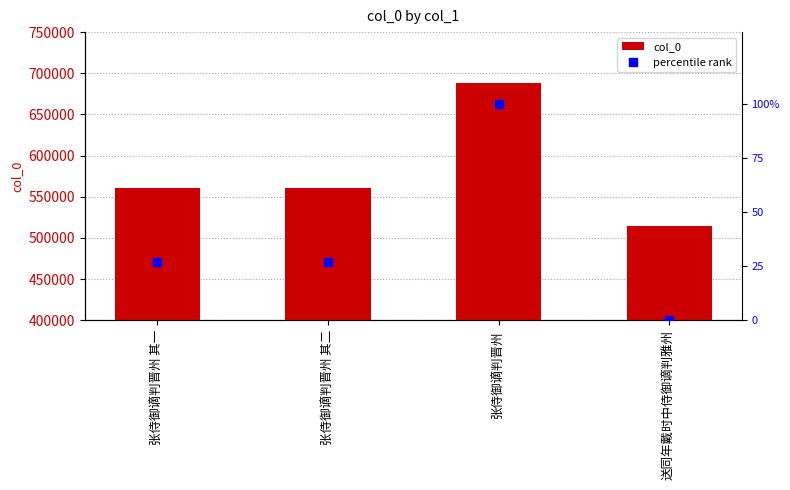

The percentile rank series shows 138.6 at 张侍御谪判晋州. True or false?

False